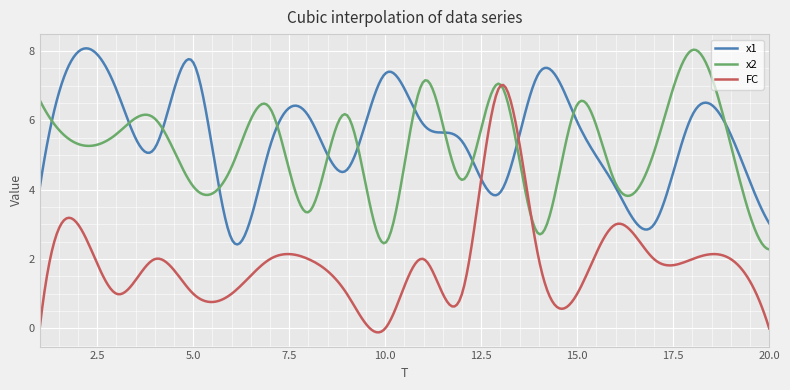

Does the chart display data point markers on the line(s)?

No